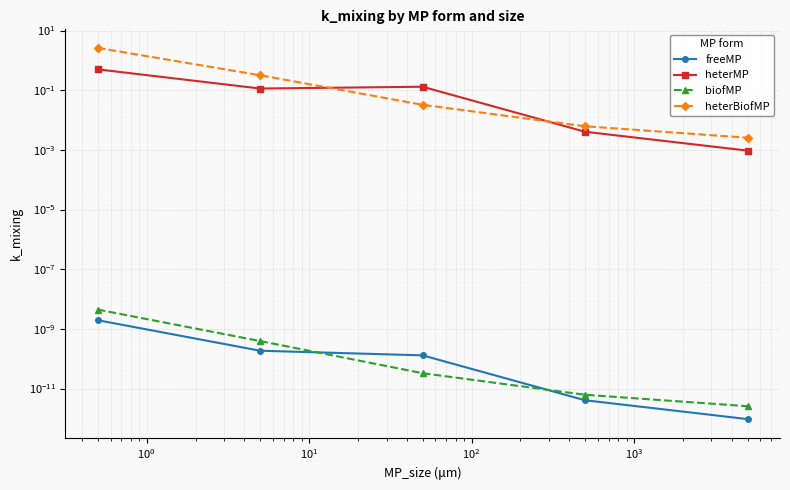

True or false: biofMP has more than 1 interior local peaks.

False